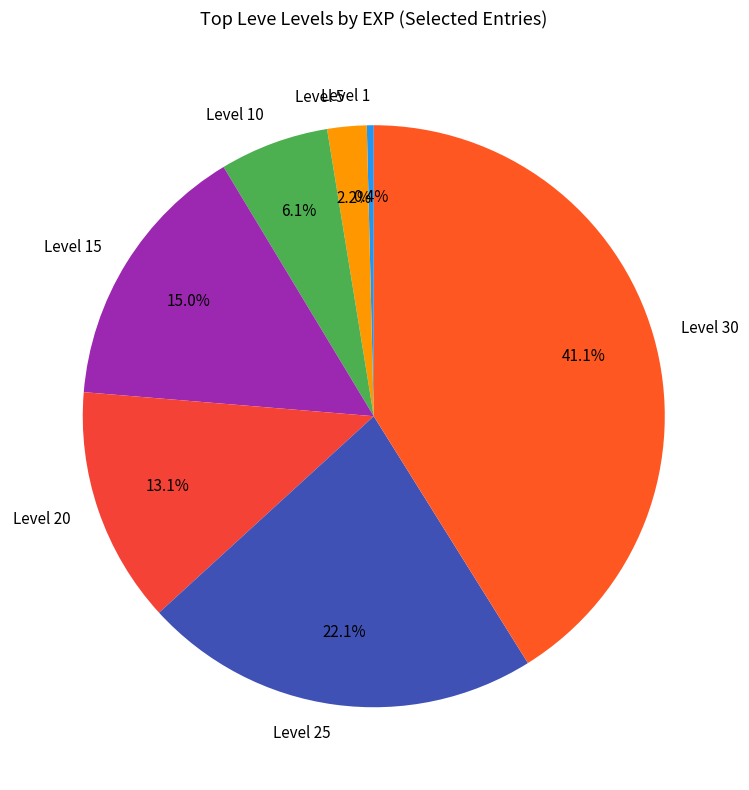

True or false: Level 20 accounts for 24% of the total.

False